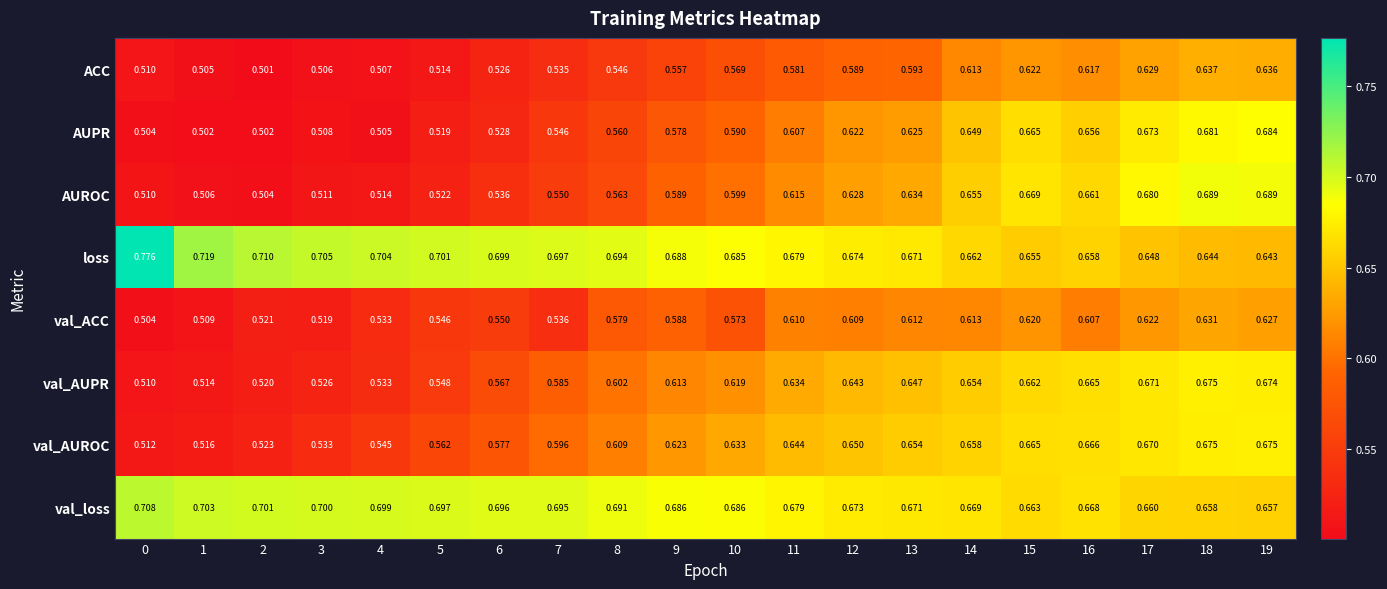

Which label corresponds to the smallest value in the chart?

2